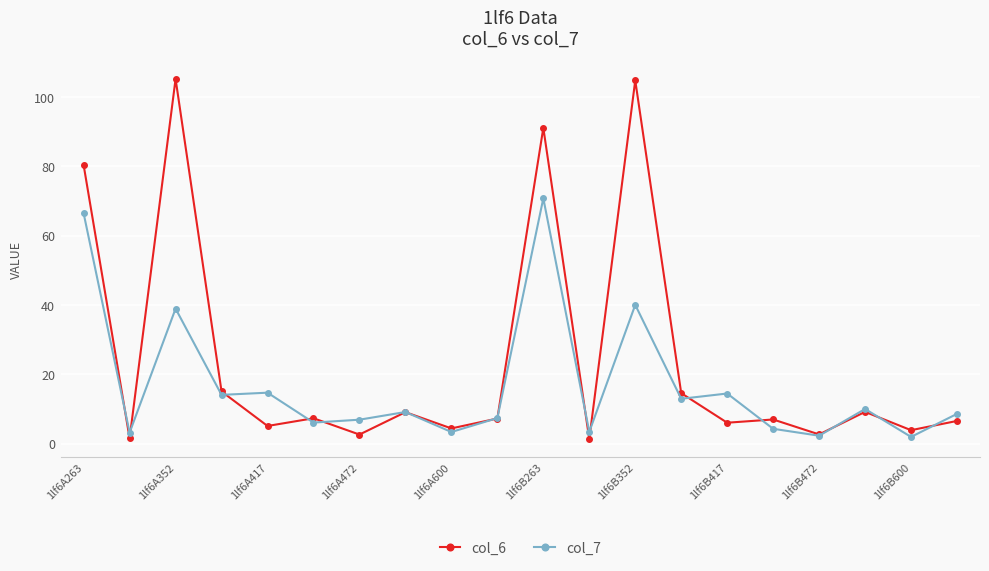

What is the minimum value shown in the chart?

1.4